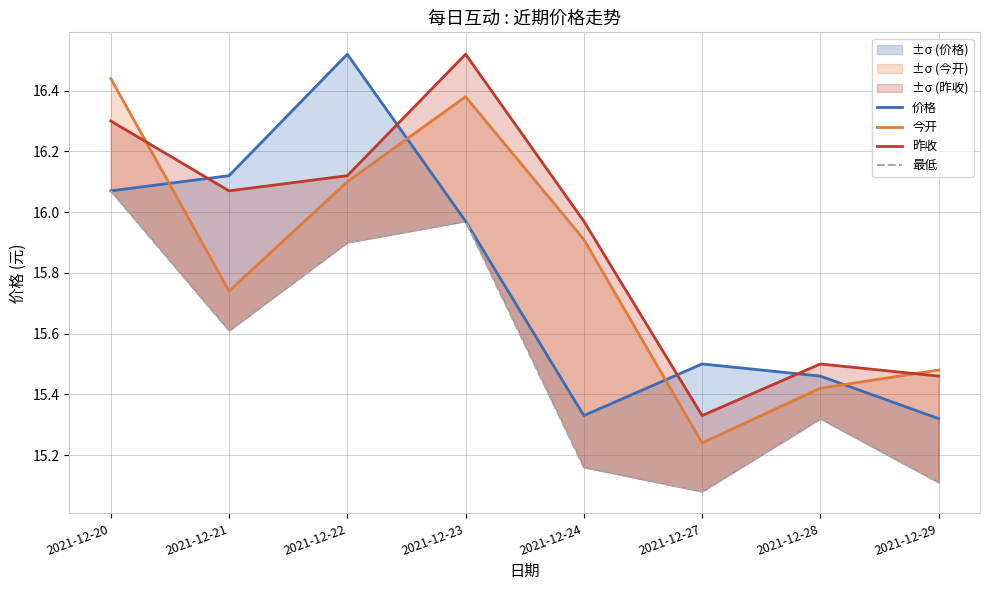

True or false: 价格 and 最低 intersect in this chart.

False